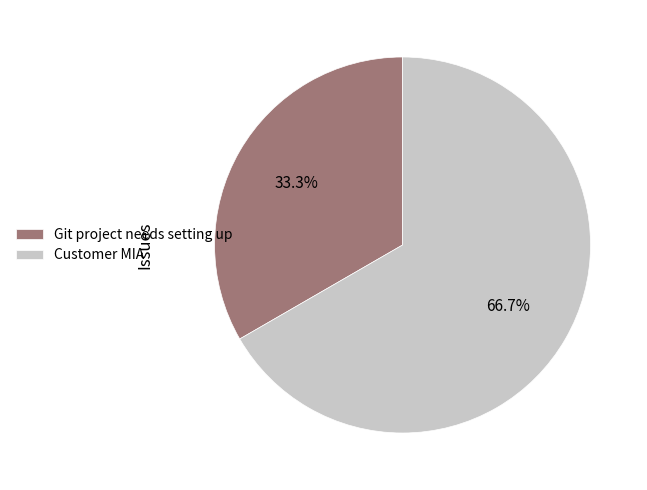

True or false: Git project needs setting up accounts for 33% of the total.

True